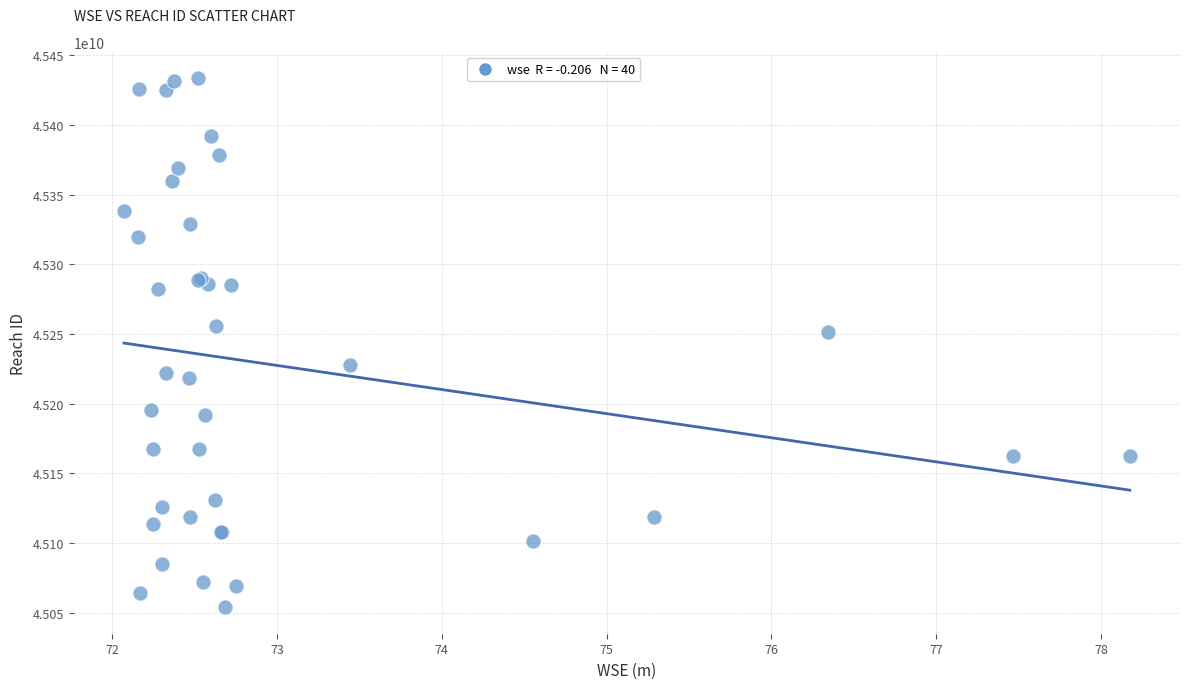

What Y value in the scatter plot is closest to 45243699020?

45251293926.4